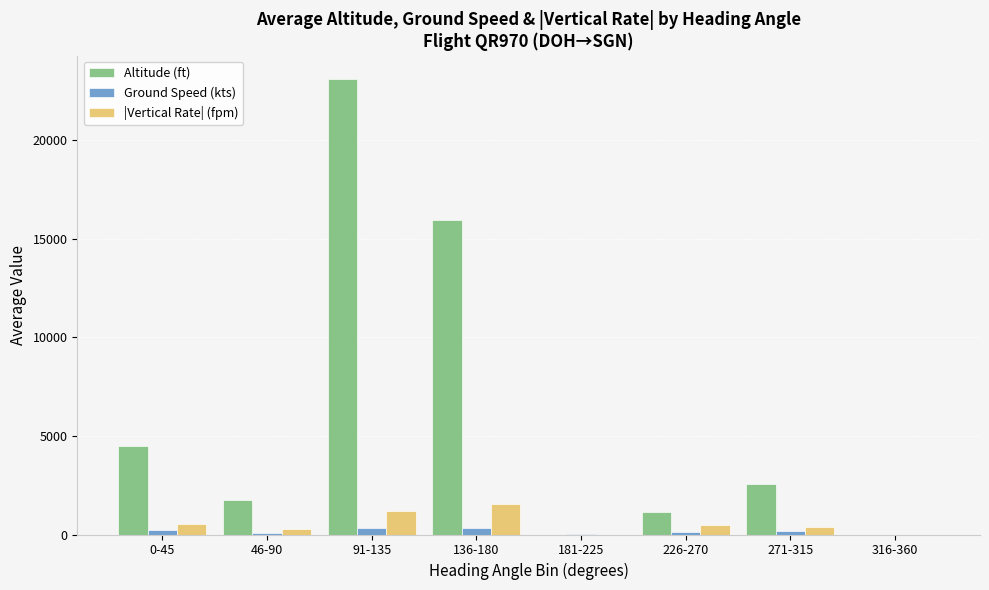

Count the number of data series in this chart.

3